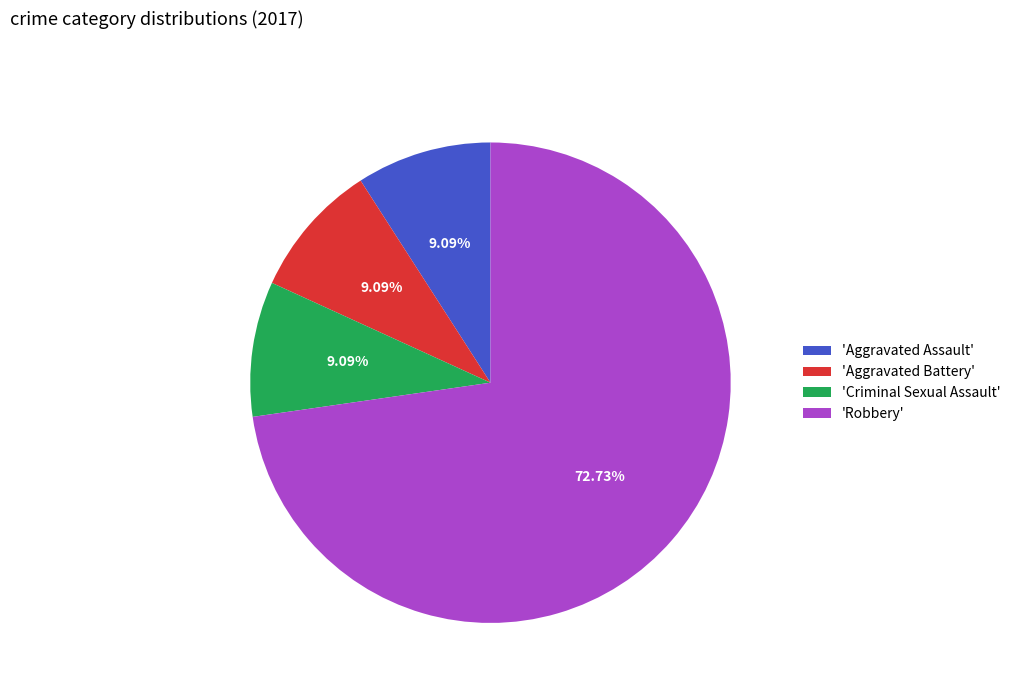

What is the largest slice in the pie chart?

'Robbery'